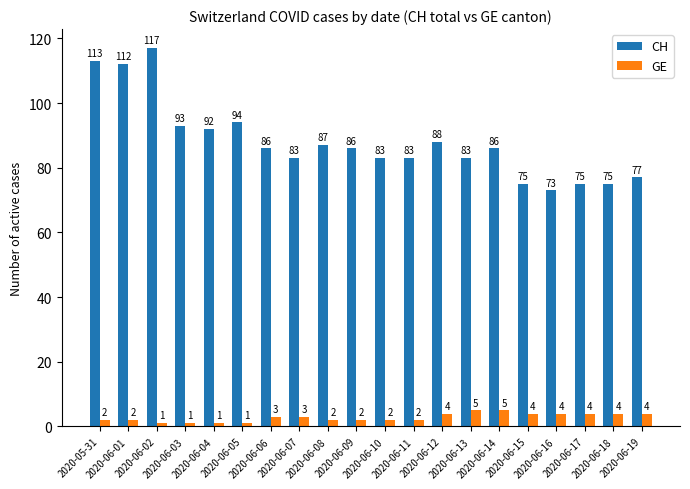

List the series in order of their overall mean, highest first.

CH, GE